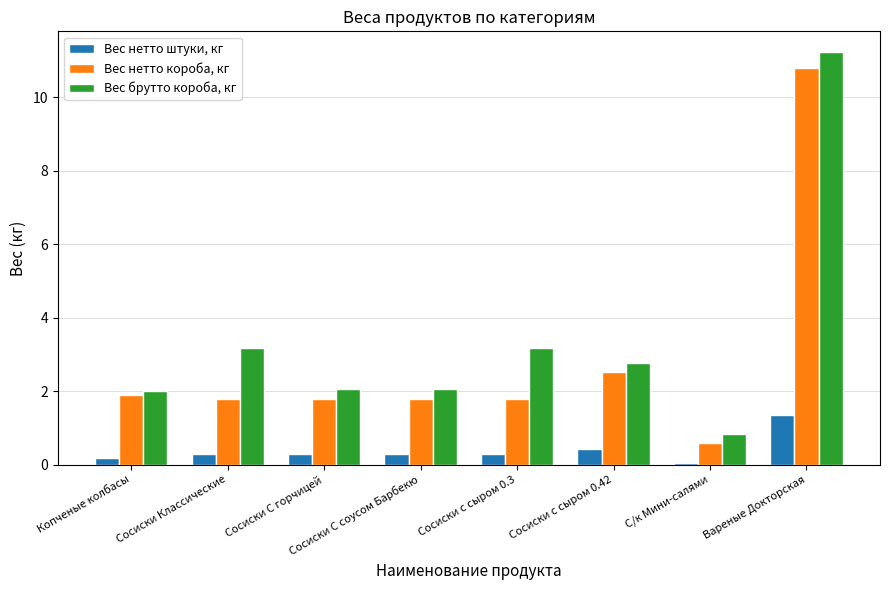

What is the average value of the Вес брутто короба, кг series?

3.4